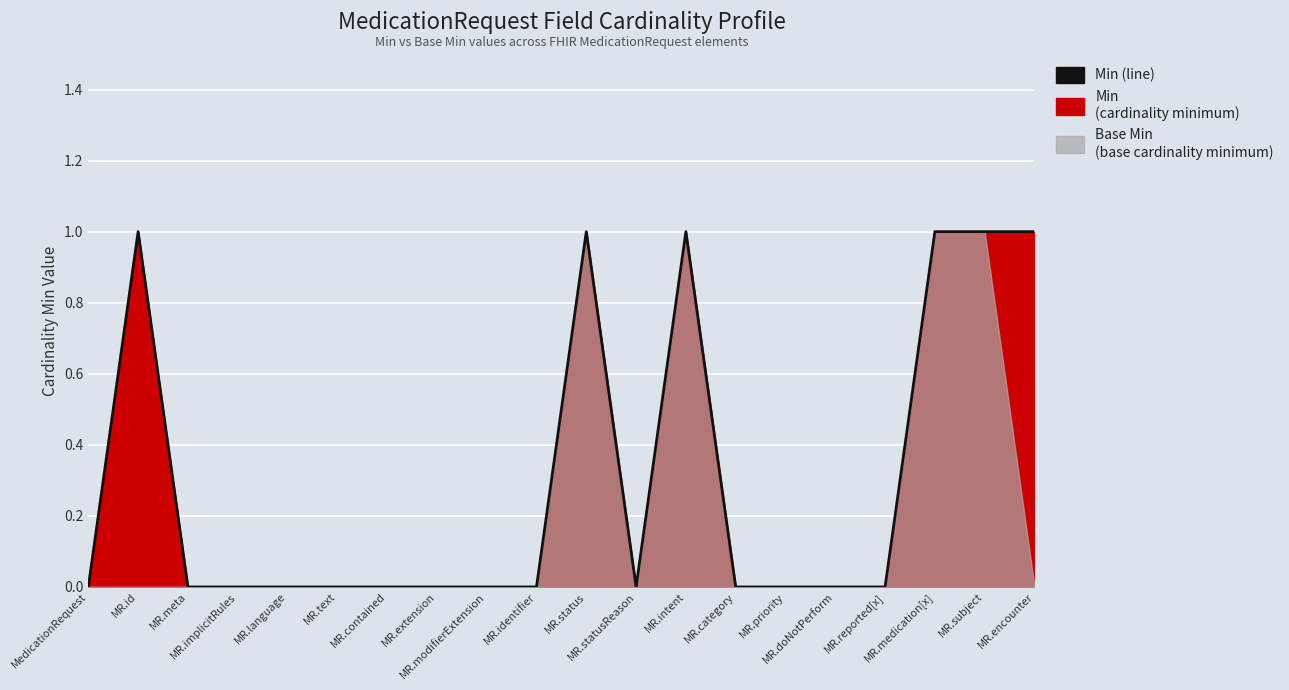

Where is the first local minimum?

MR.statusReason